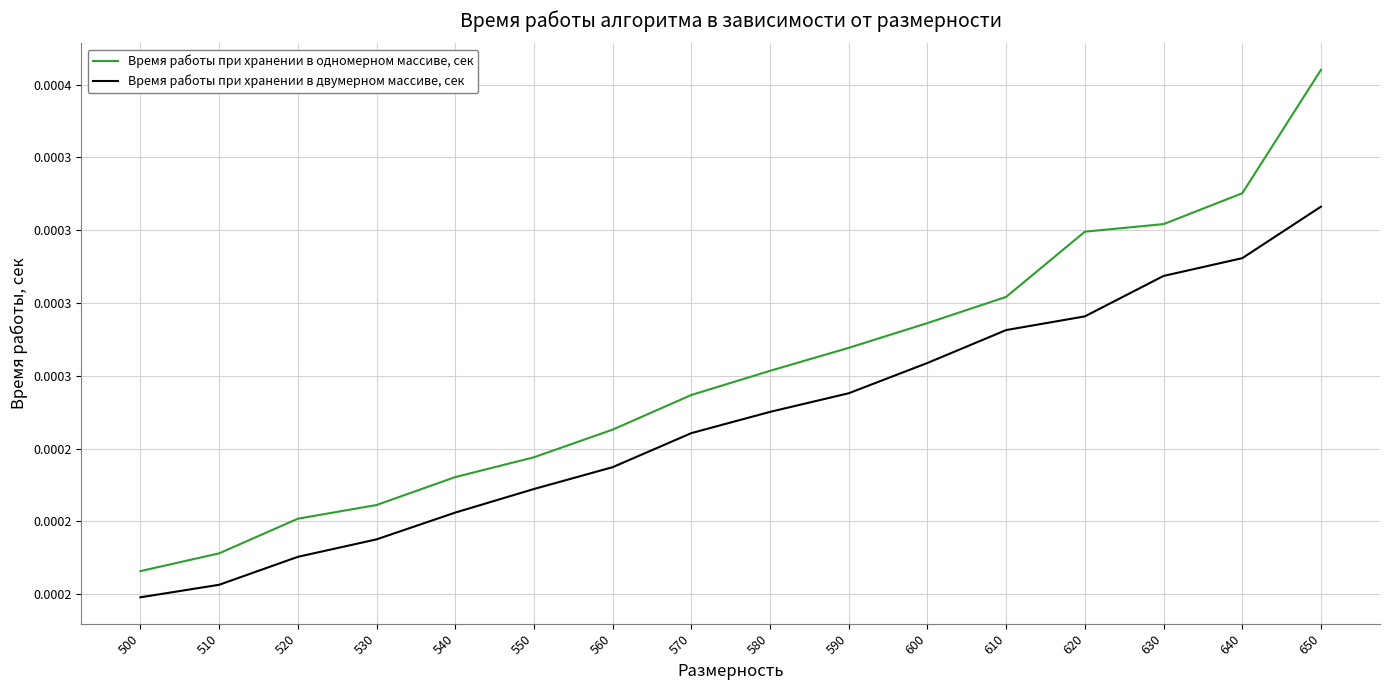

True or false: Время работы при хранении в двумерном массиве, сек and Время работы при хранении в одномерном массиве, сек cross at least once.

False